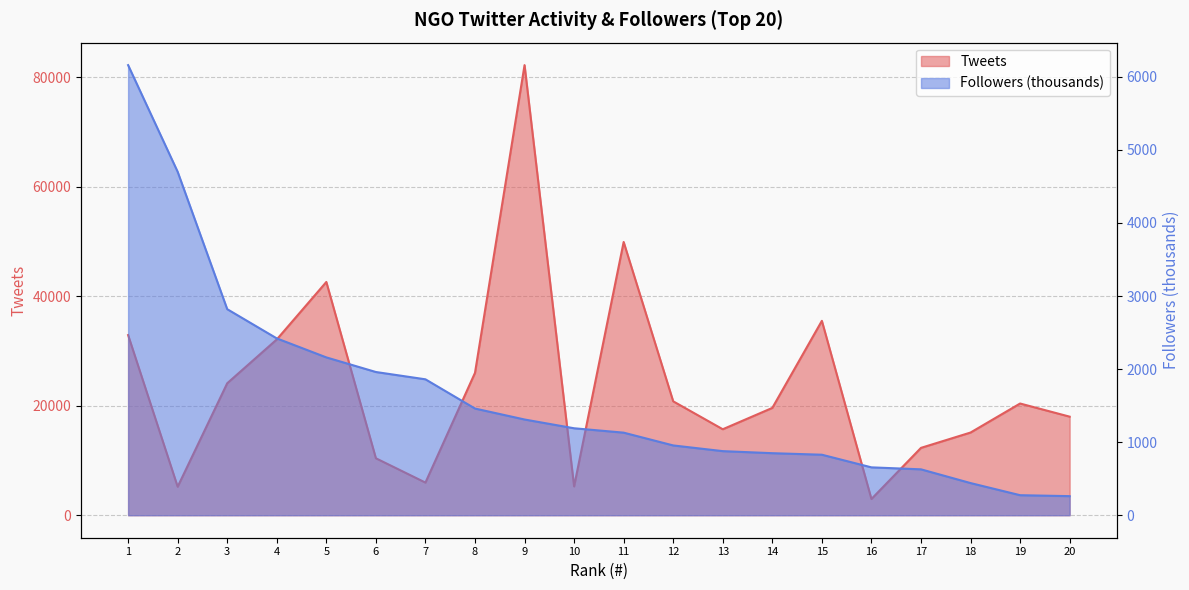

What is the sum of all Followers values?

32937